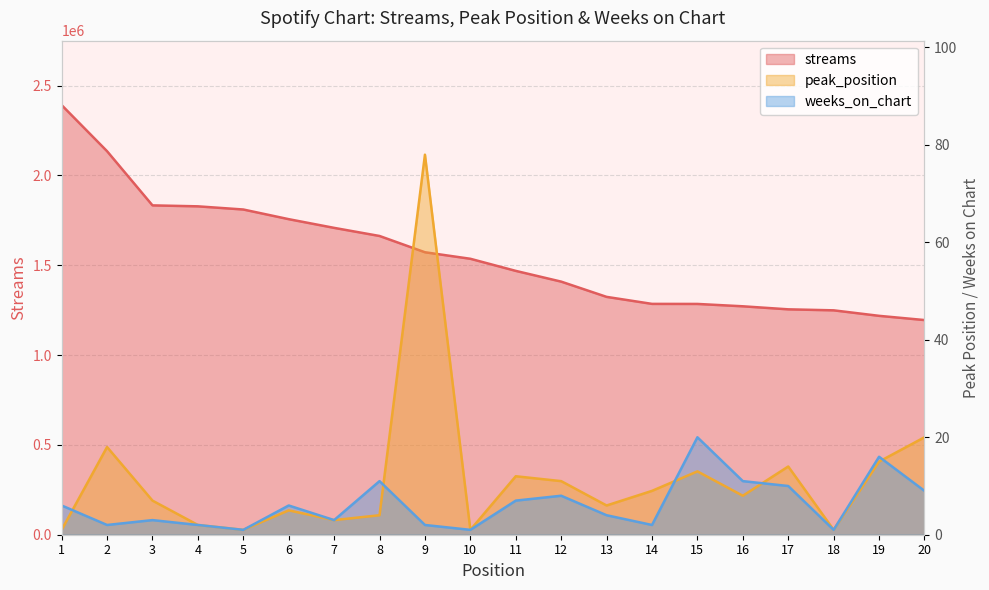

What is the difference between the highest and lowest values at 18?

1248835